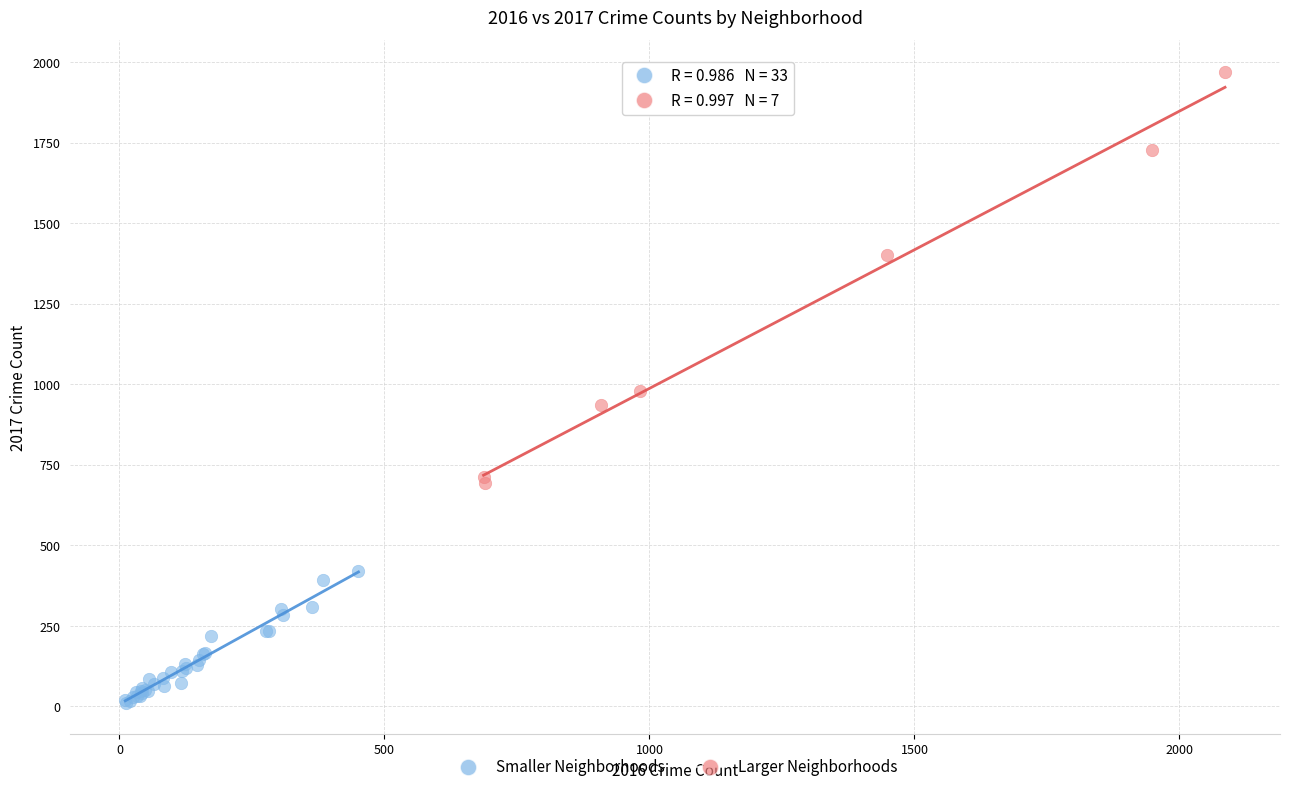

Which series reaches the minimum Y coordinate?

Smaller Neighborhoods